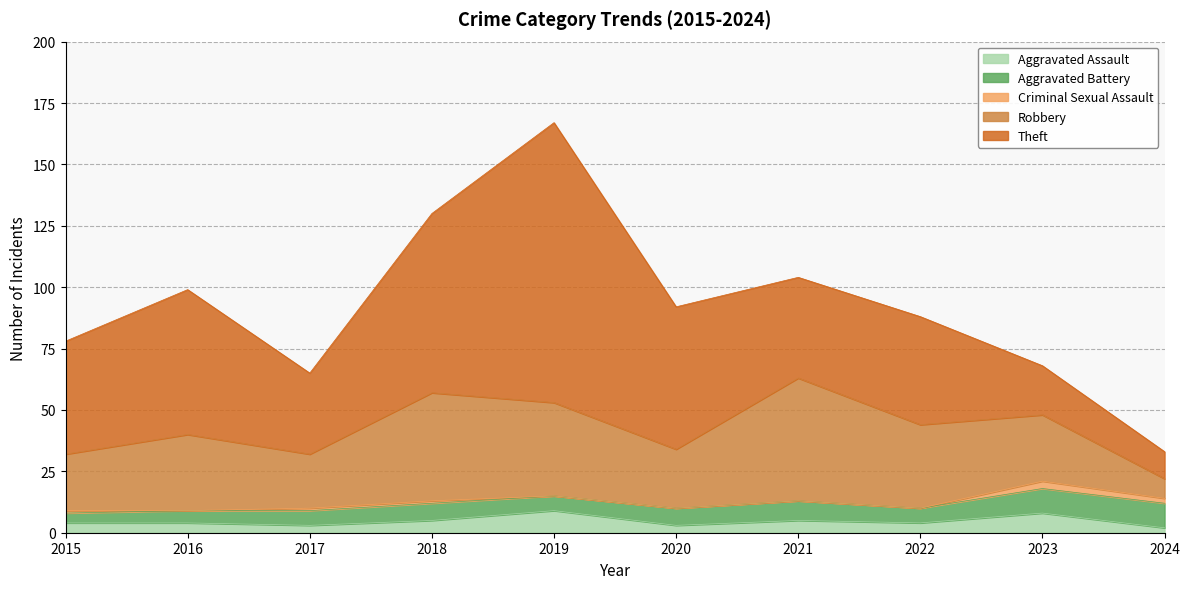

Reading right to left, list all the values displayed in this chart.

Aggravated Assault: 2024=2	2023=8	2022=4	2021=5	2020=3	2019=9	2018=5	2017=3	2016=4	2015=4
Aggravated Battery: 2024=10	2023=10	2022=6	2021=8	2020=7	2019=6	2018=7	2017=6	2016=5	2015=4
Criminal Sexual Assault: 2024=2	2023=3	2022=0	2021=0	2020=0	2019=0	2018=1	2017=1	2016=0	2015=1
Robbery: 2024=8	2023=27	2022=34	2021=50	2020=24	2019=38	2018=44	2017=22	2016=31	2015=23
Theft: 2024=11	2023=20	2022=44	2021=41	2020=58	2019=114	2018=73	2017=33	2016=59	2015=46